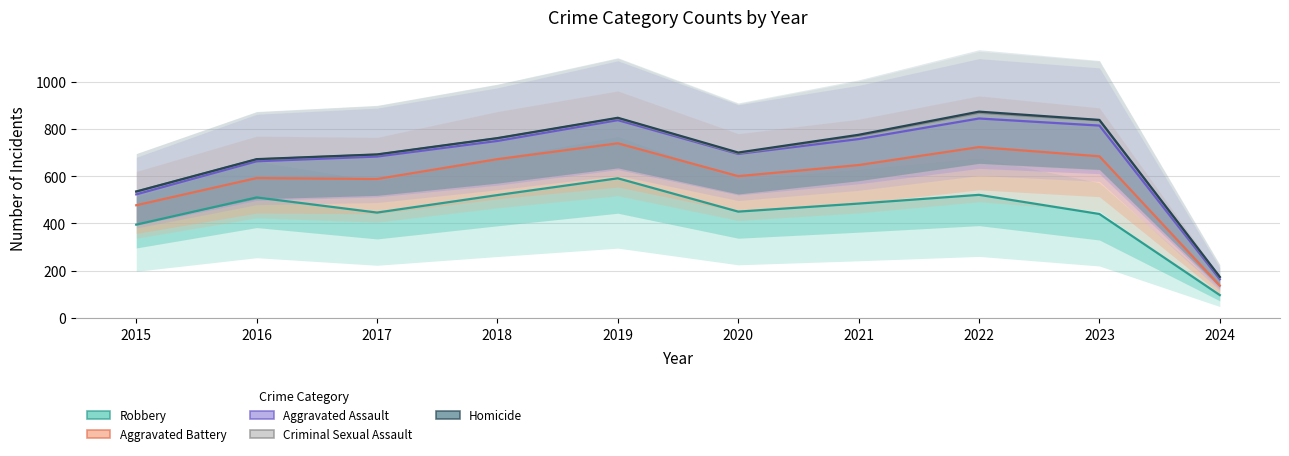

Which category has the lowest value across all series?

2024